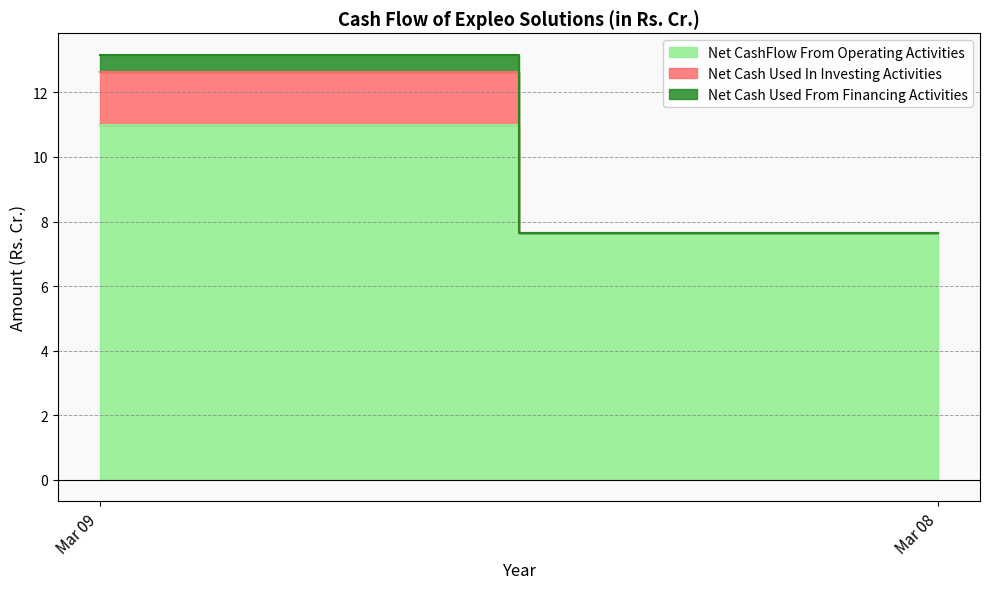

At Mar 09, list the series in order from largest to smallest.

Net CashFlow From Operating Activities, Net Cash Used In Investing Activities, Net Cash Used From Financing Activities